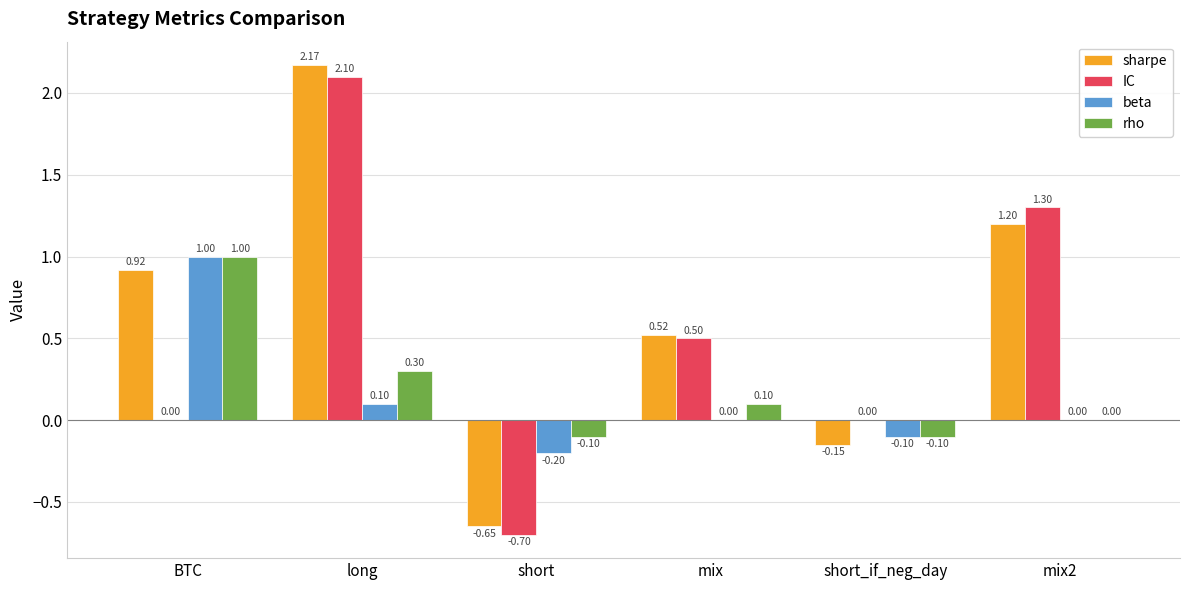

Which category has the highest value across all series?

long